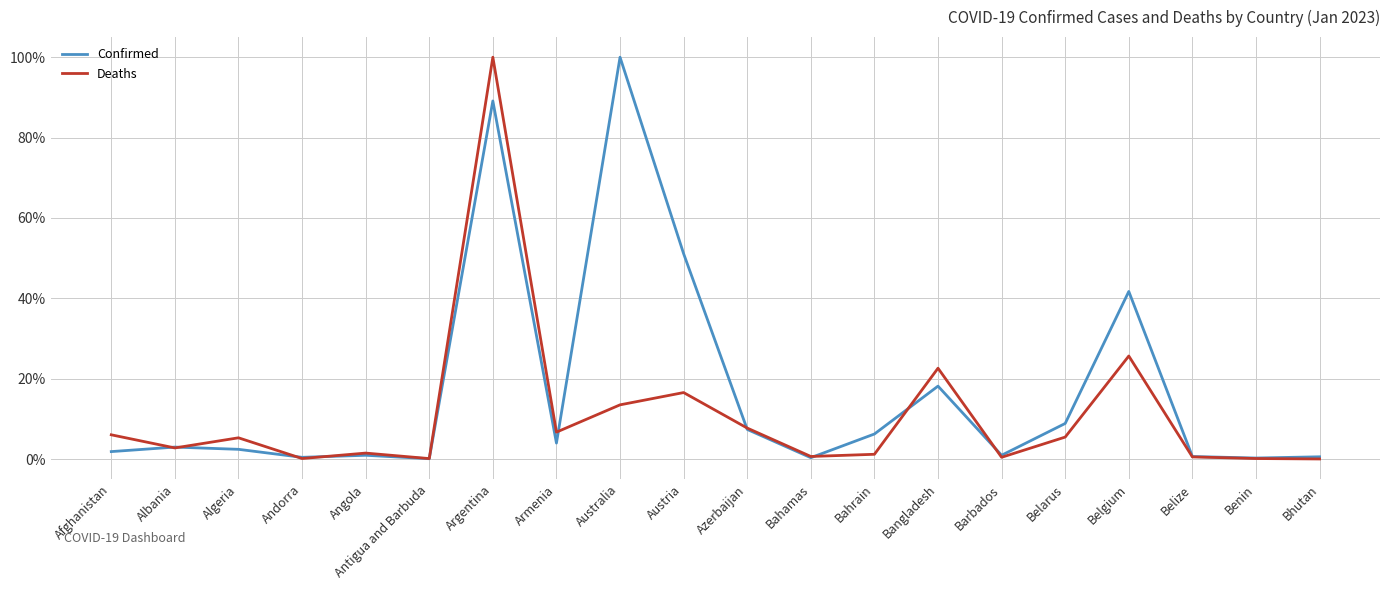

List the series in order of their peak value, highest first.

Confirmed, Deaths